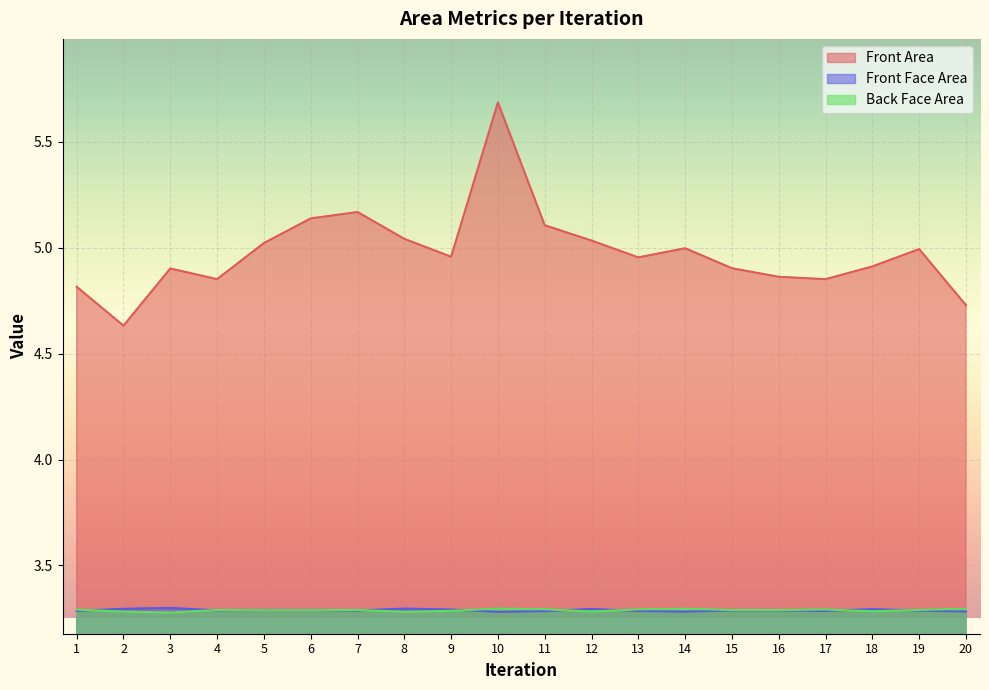

What is the total value across all series at 17?

11.4